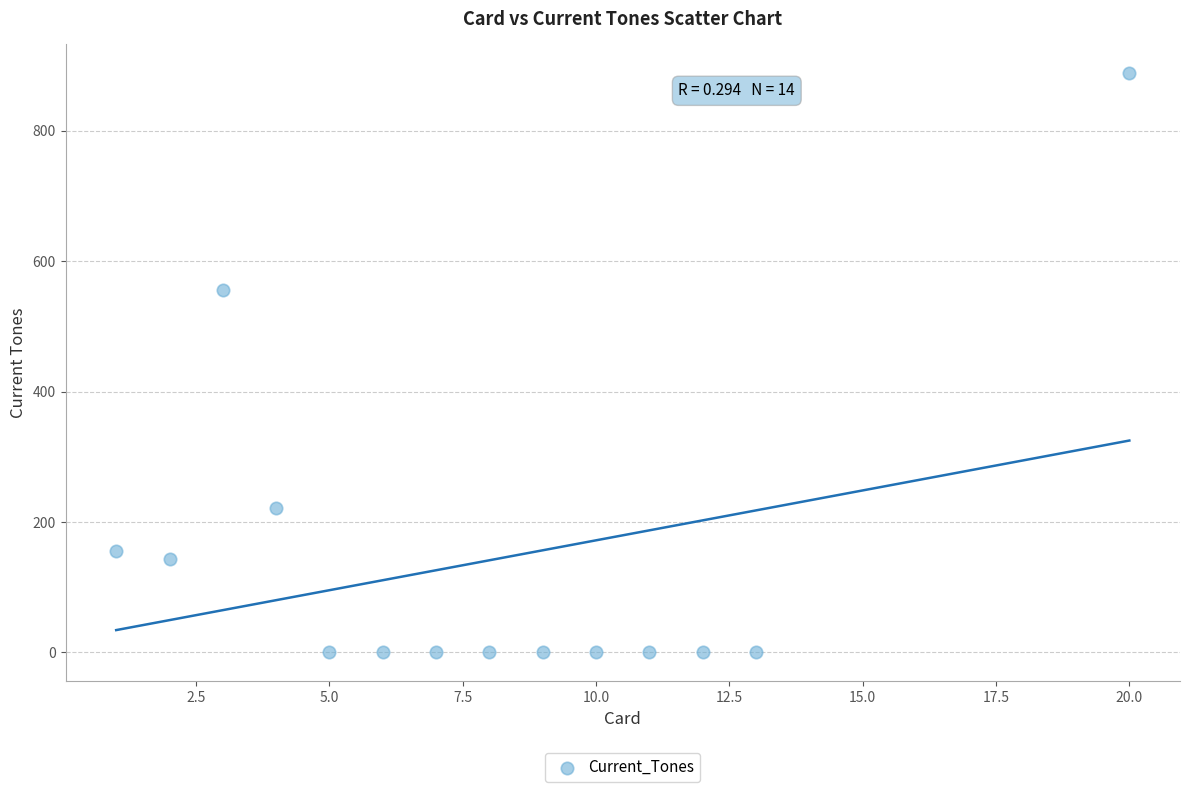

What is the range of Y values (max minus min)?

888